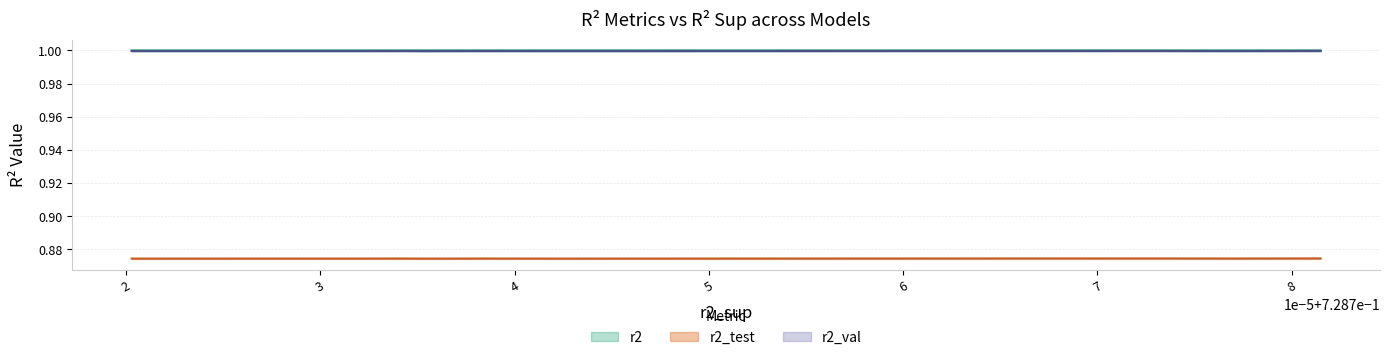

What is the greatest value displayed?

1.0